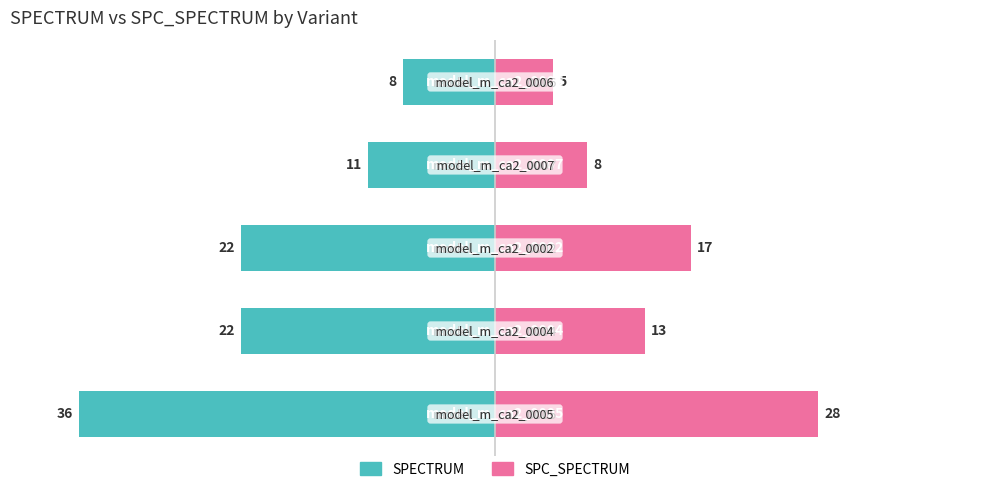

What is the difference between the SPECTRUM values at 3 and 0?

25